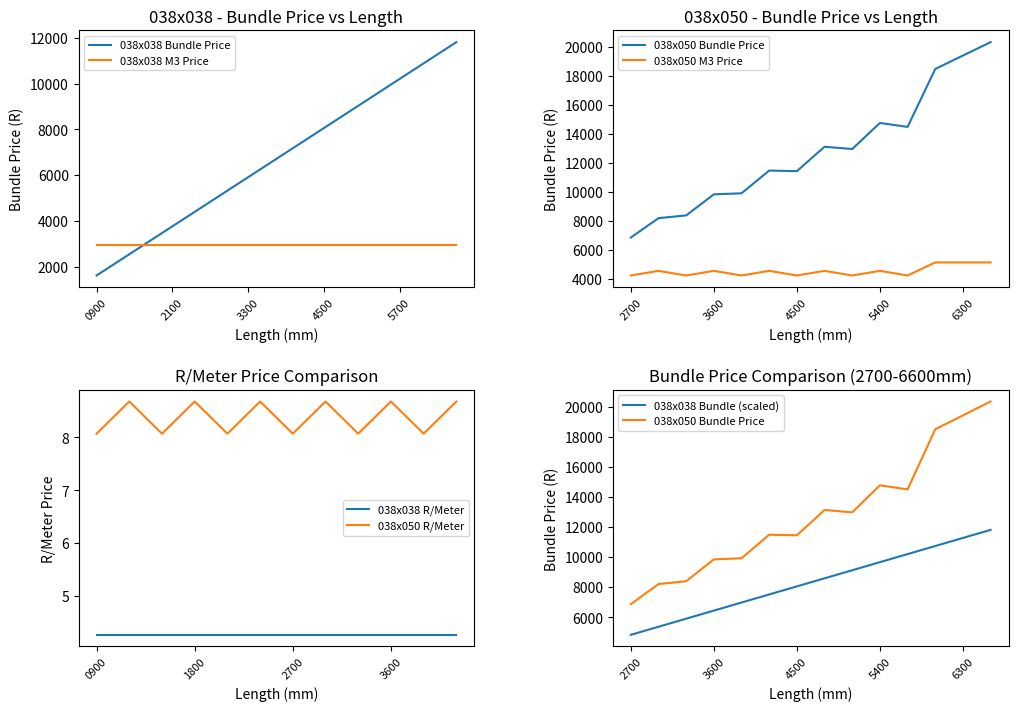

What is the difference between the second highest and minimum values?

9661.2